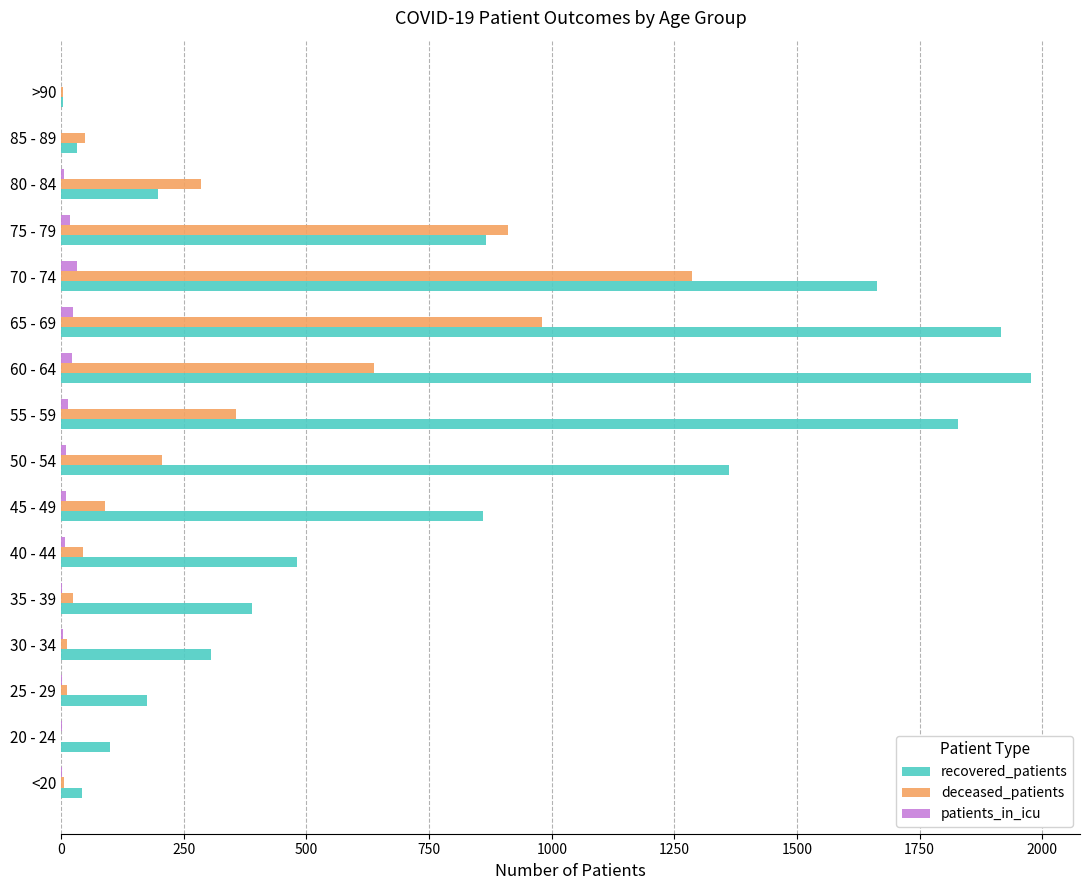

Count the number of data series in this chart.

3